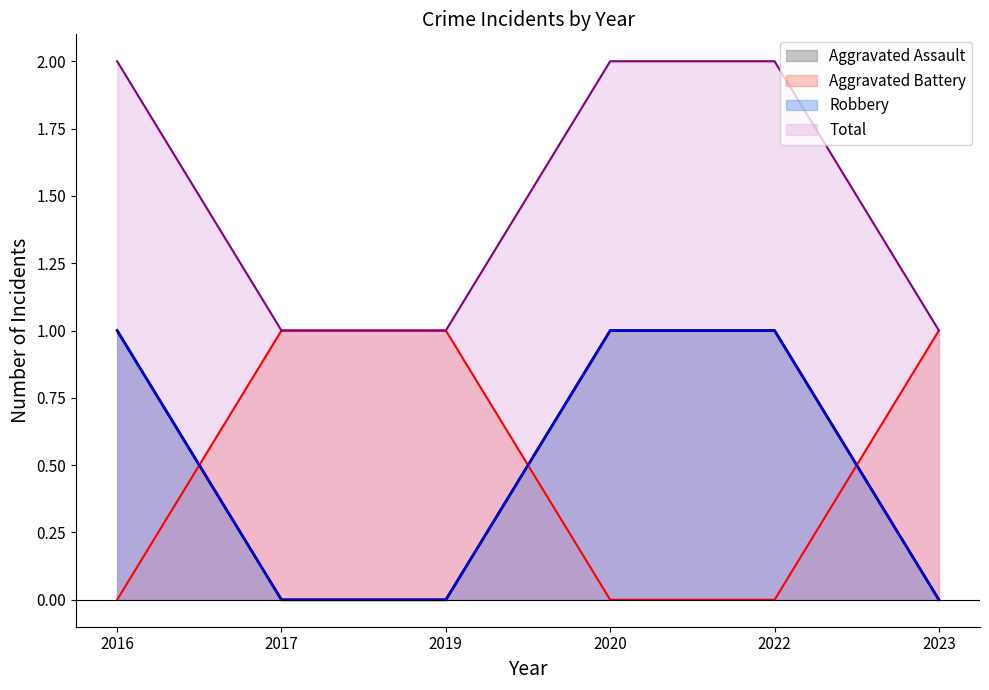

How many values in the Aggravated Assault series are below 1?

3